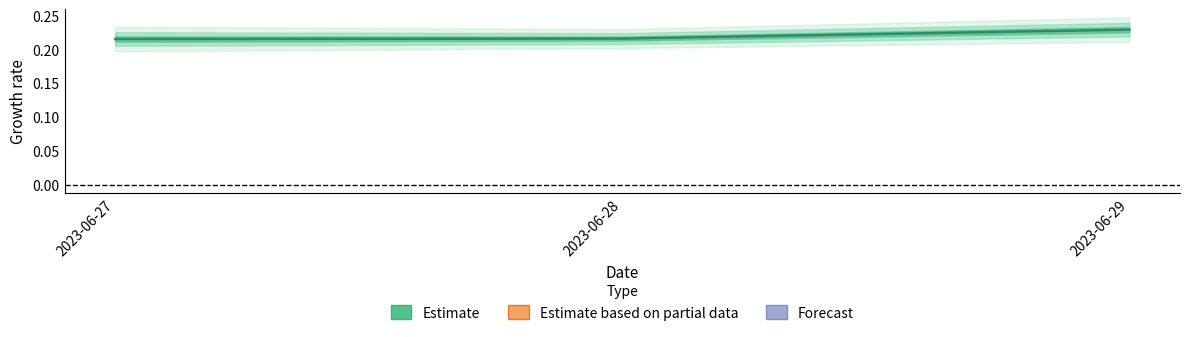

How many data points does each series have?

3